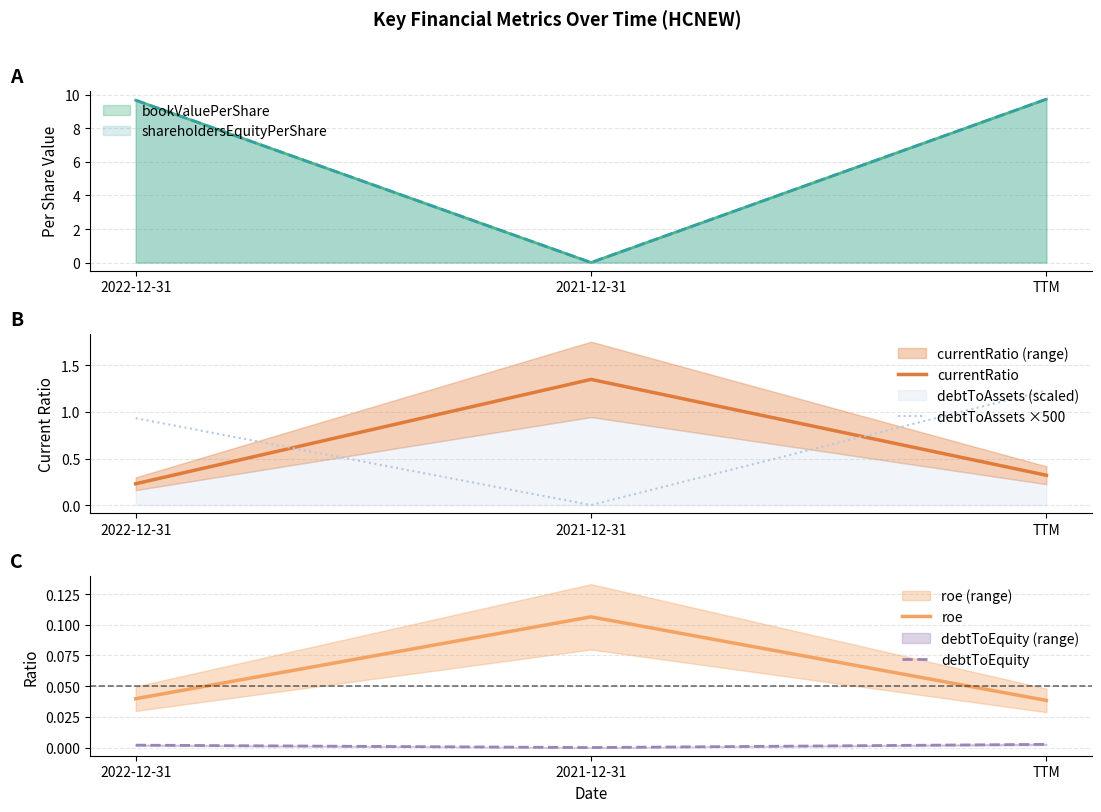

The value of debtToAssets ×500 at 2021-12-31 is 0.0. True or false?

True